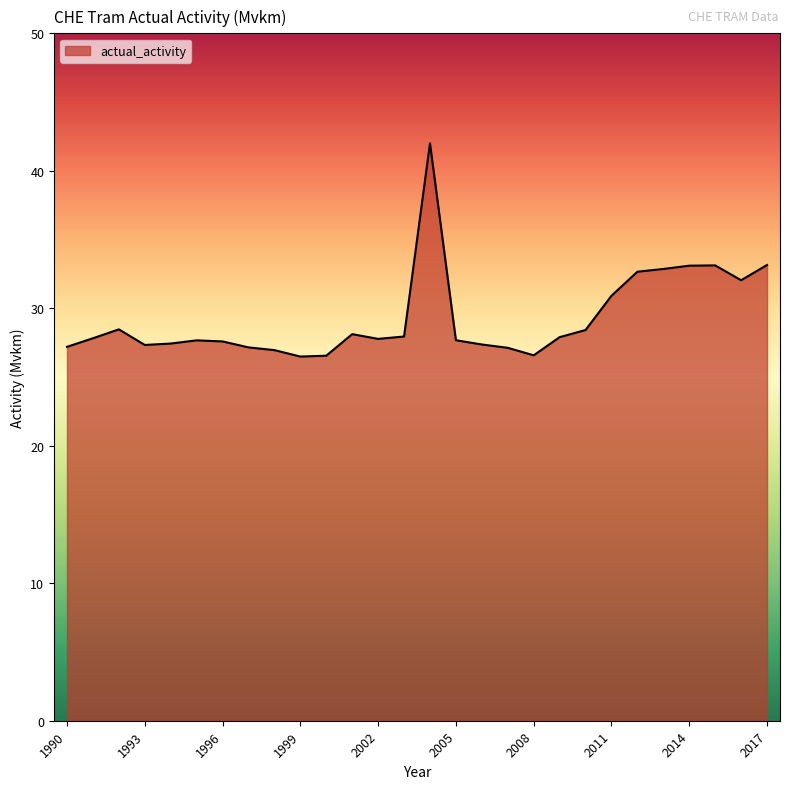

What is the maximum value shown in the chart?

42.0